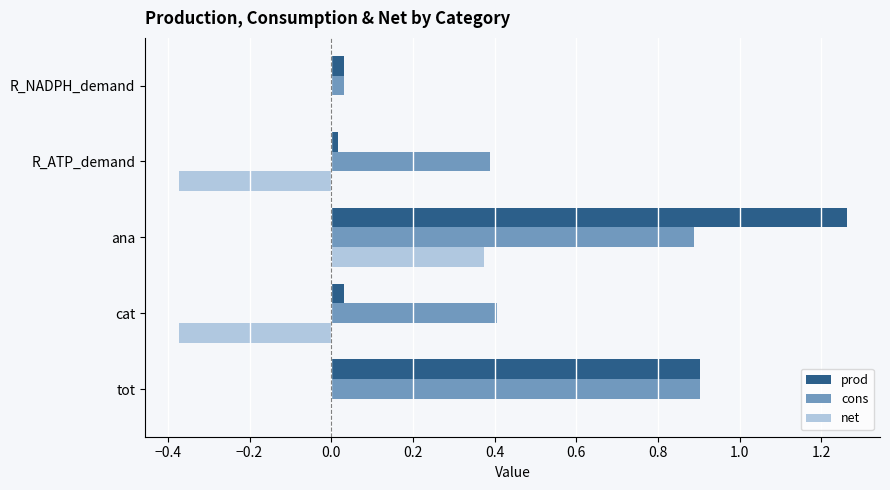

At which category is the sum across all series the highest?

ana